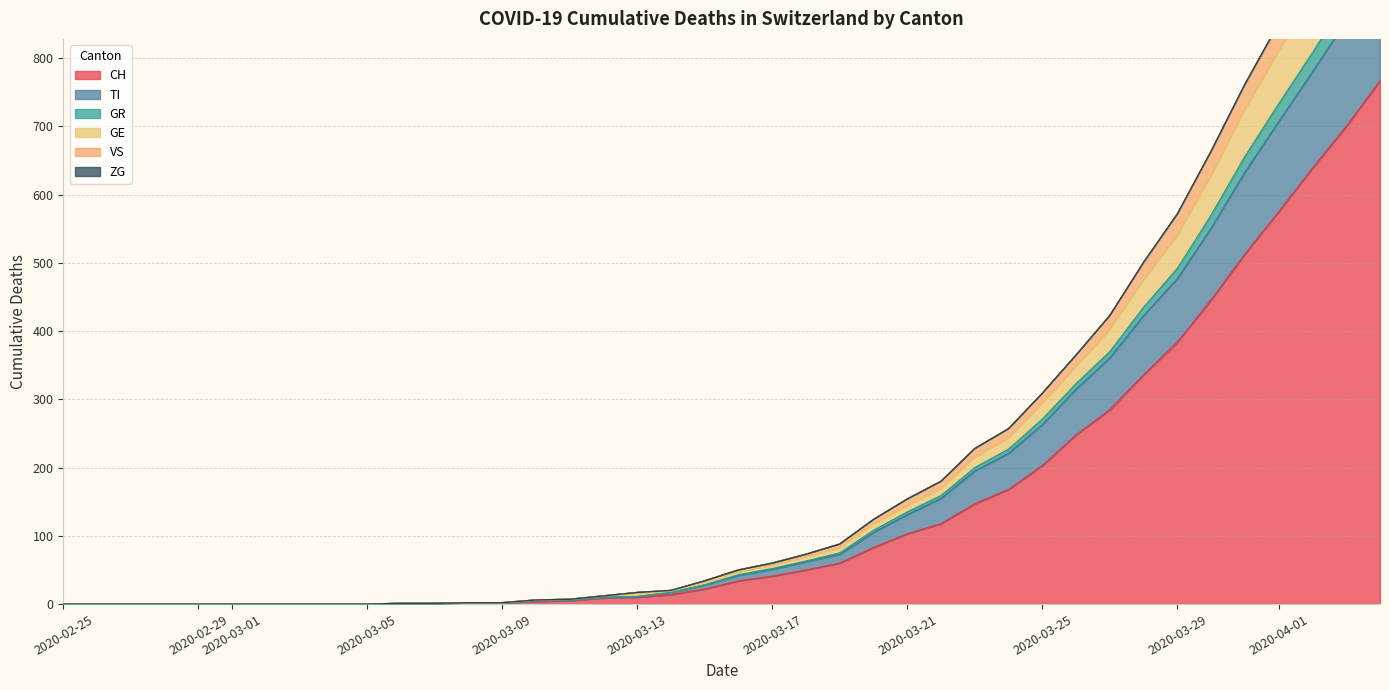

What is the highest value of the CH series?

767